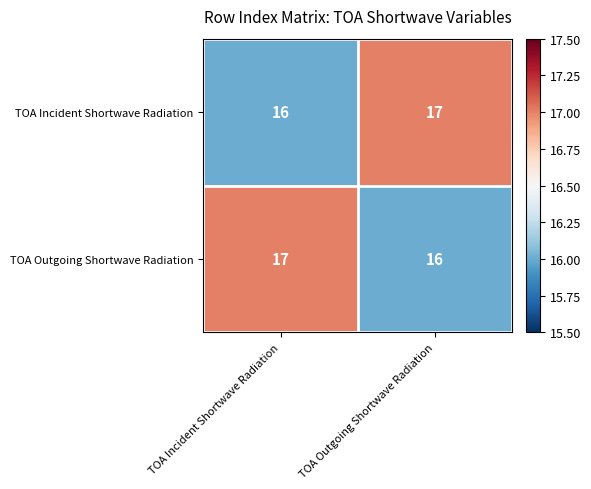

Where is TOA Incident Shortwave Radiation nearest to the value 16?

TOA Incident Shortwave Radiation